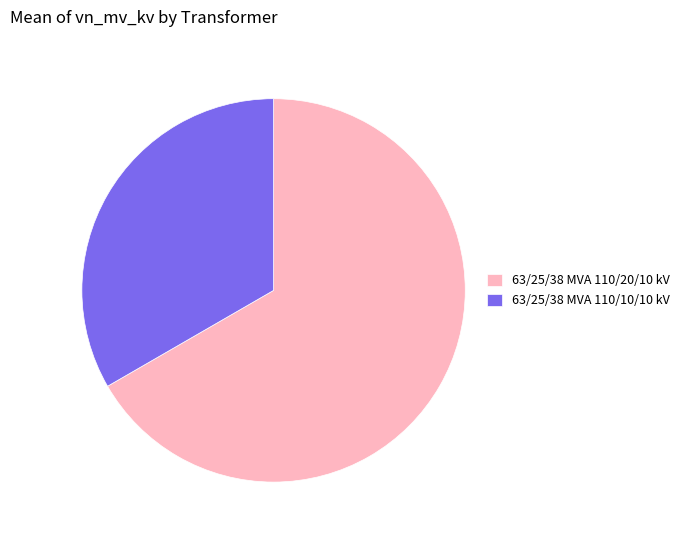

What is the smallest slice in the pie chart?

63/25/38 MVA 110/10/10 kV